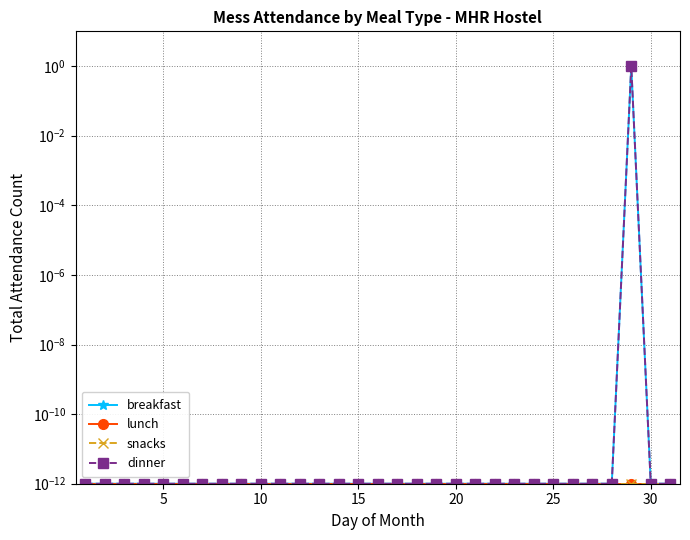

Is the value of breakfast at 15 greater than the value of lunch at 19?

No